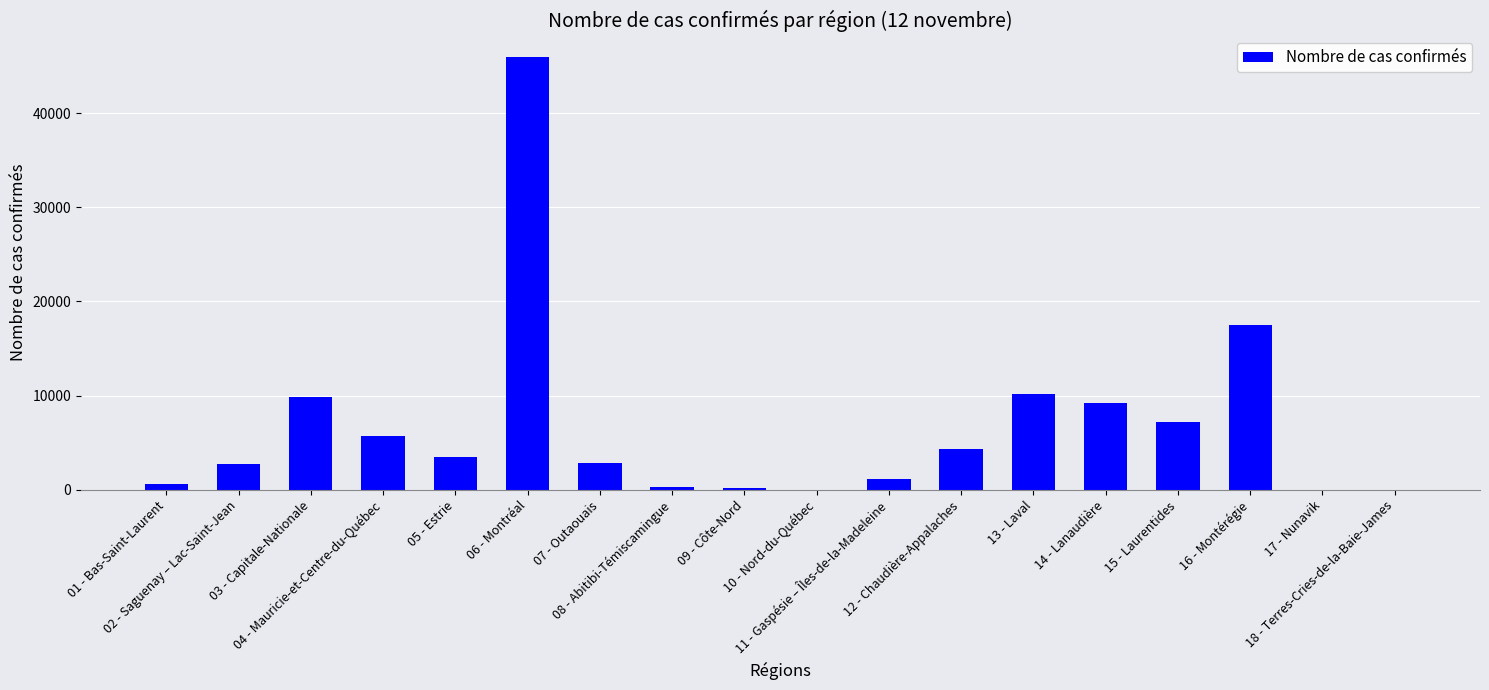

What is the sum of all values?

121118